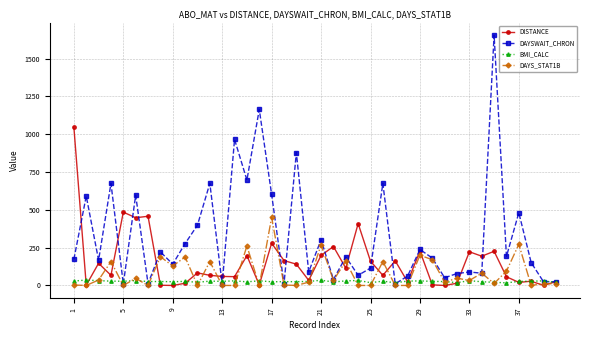

True or false: BMI_CALC and DAYSWAIT_CHRON cross at least once.

True